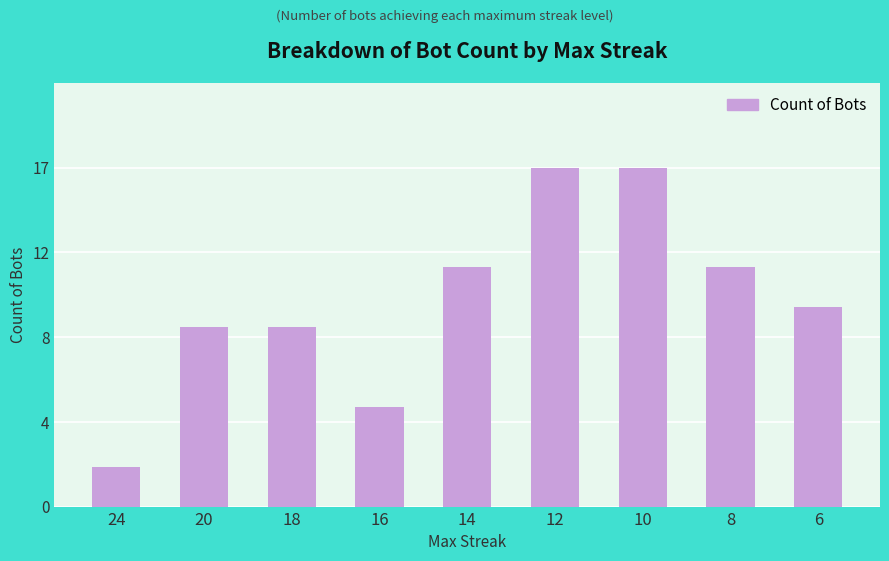

Reading left to right, transcribe all the data shown in this chart.

24=2	20=9	18=9	16=5	14=12	12=17	10=17	8=12	6=10